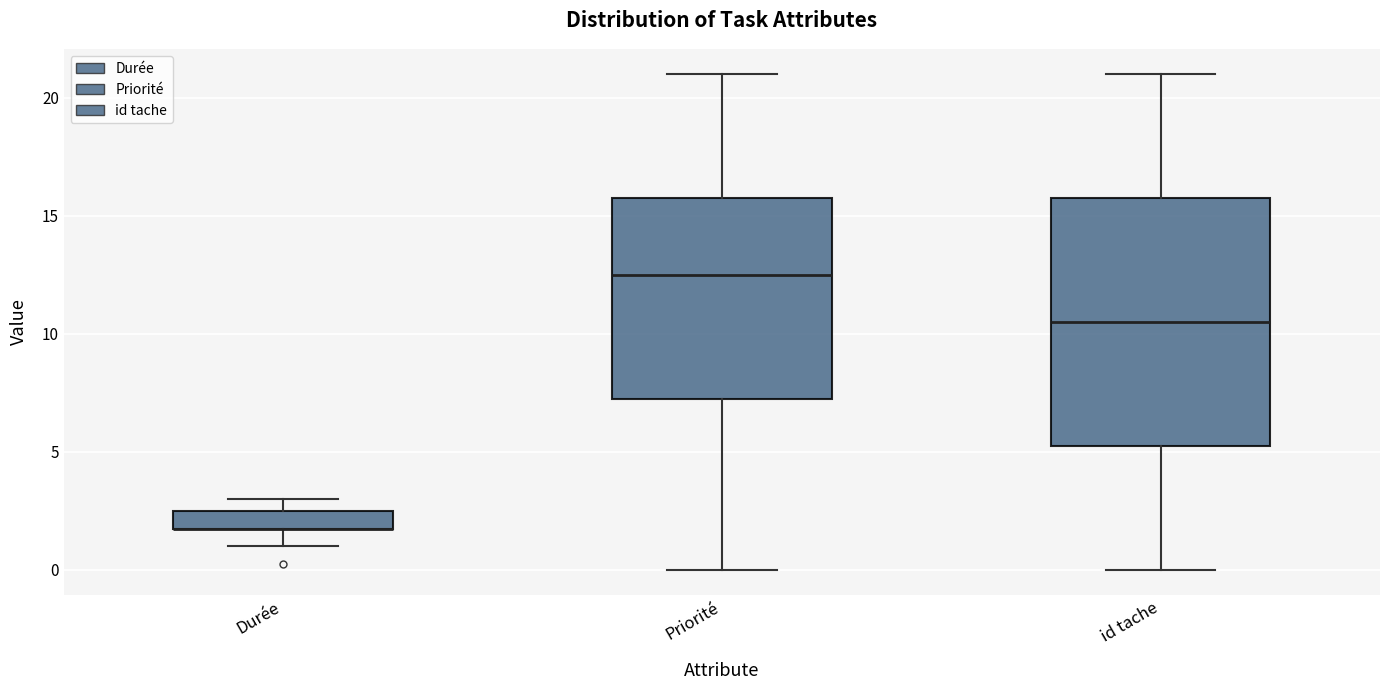

Reading left to right, transcribe this box plot: for each box, give where its median line is, the range the box spans, and where its two whiskers end, as read against the y-axis. The values are not printed on the chart, so give them approximately, as read against the axis.

Durée: median 2.0 (drawn on the box's lower edge), box 2.0 to 2.5, whiskers 1.0 to 3.0
Priorité: median 12.5, box 7.5 to 16.0, whiskers 0.0 to 21.0
id tache: median 10.5, box 5.5 to 16.0, whiskers 0.0 to 21.0